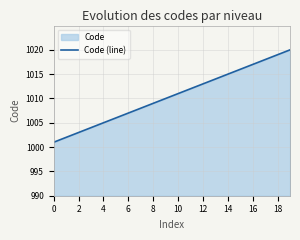

What is the minimum value shown in the chart?

1001